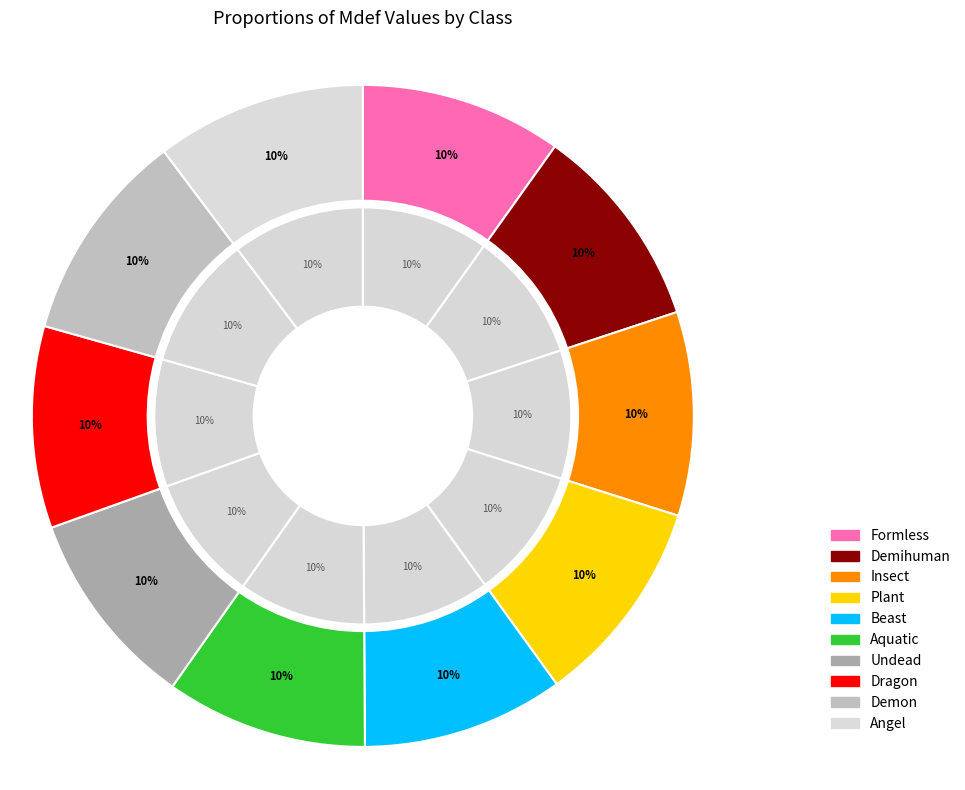

Which slice is the largest?

Demon